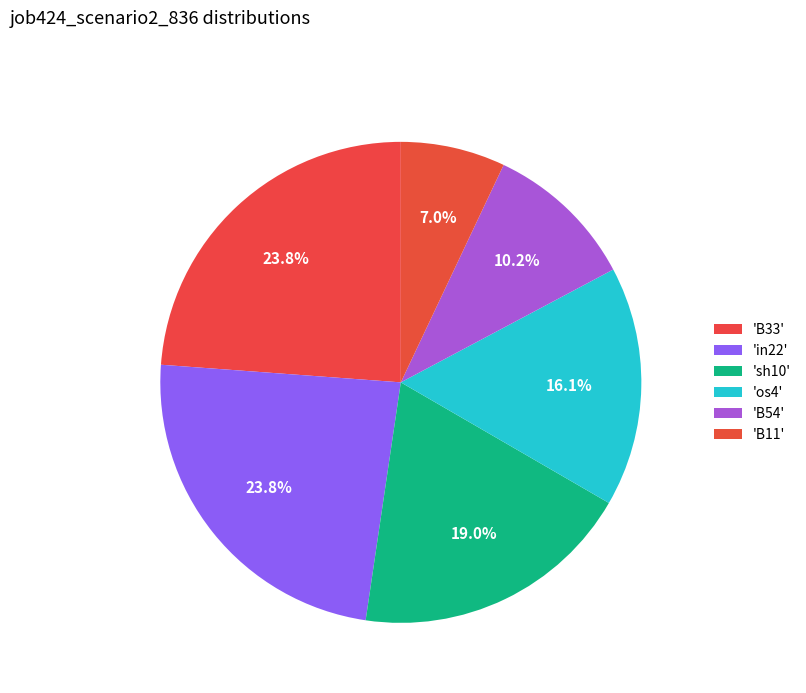

Count the number of slices in the pie.

6